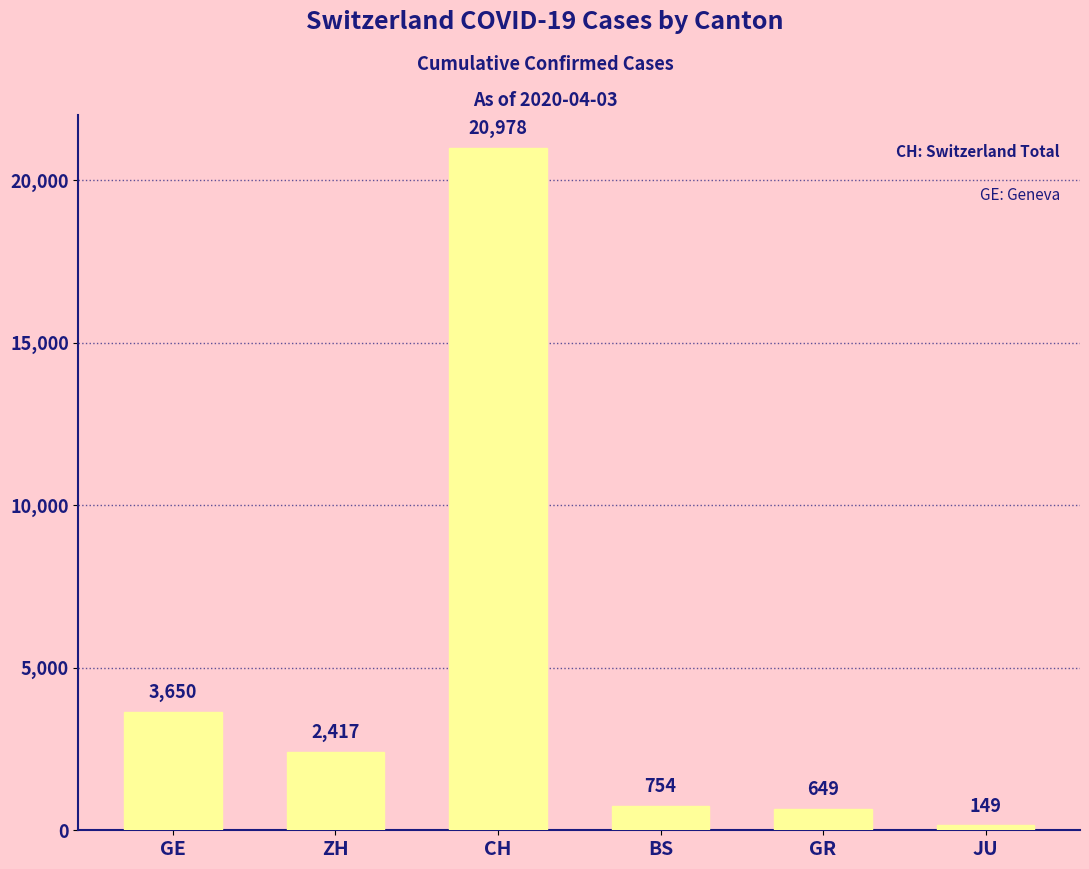

Approximately how many times larger is the value at GR compared to BS?

0.9